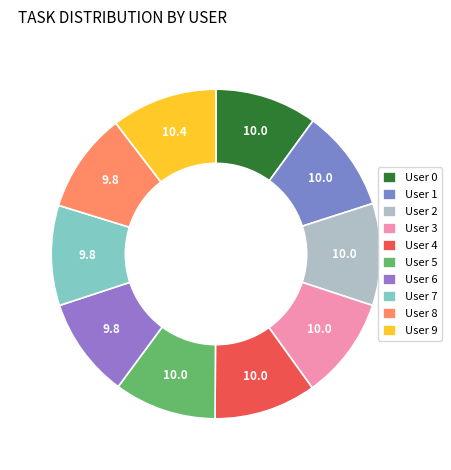

What is the smallest slice in the pie chart?

User 6